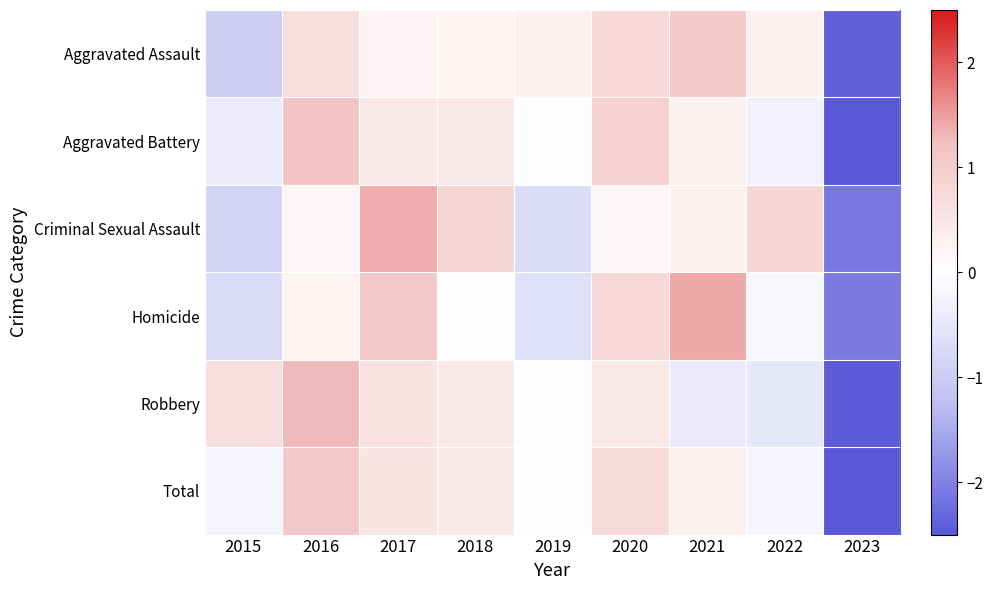

What is the total value across all series at 2018?

2.4